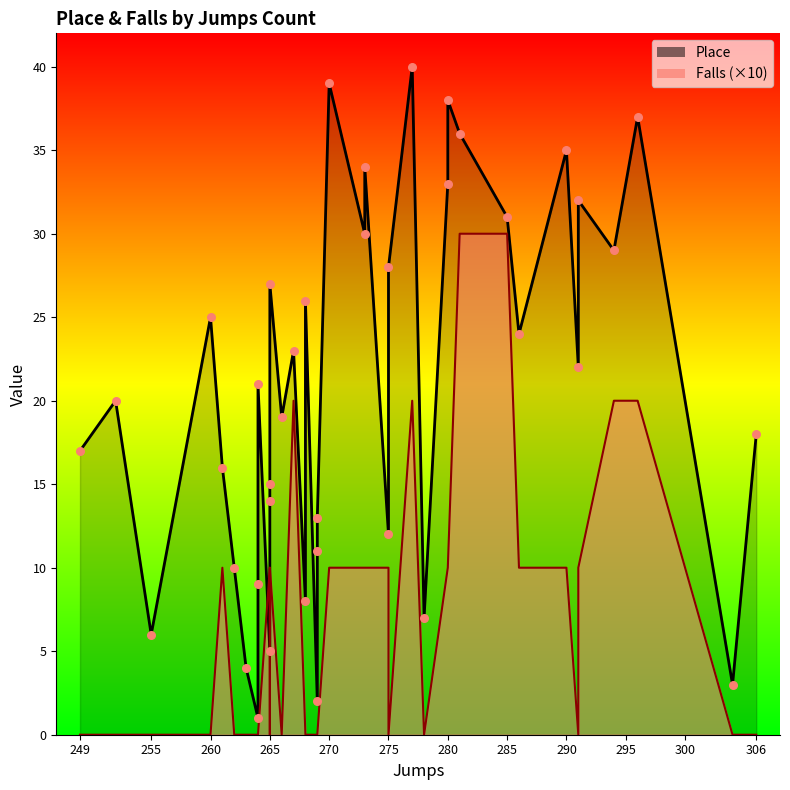

Which series has the widest spread of Y values?

Place